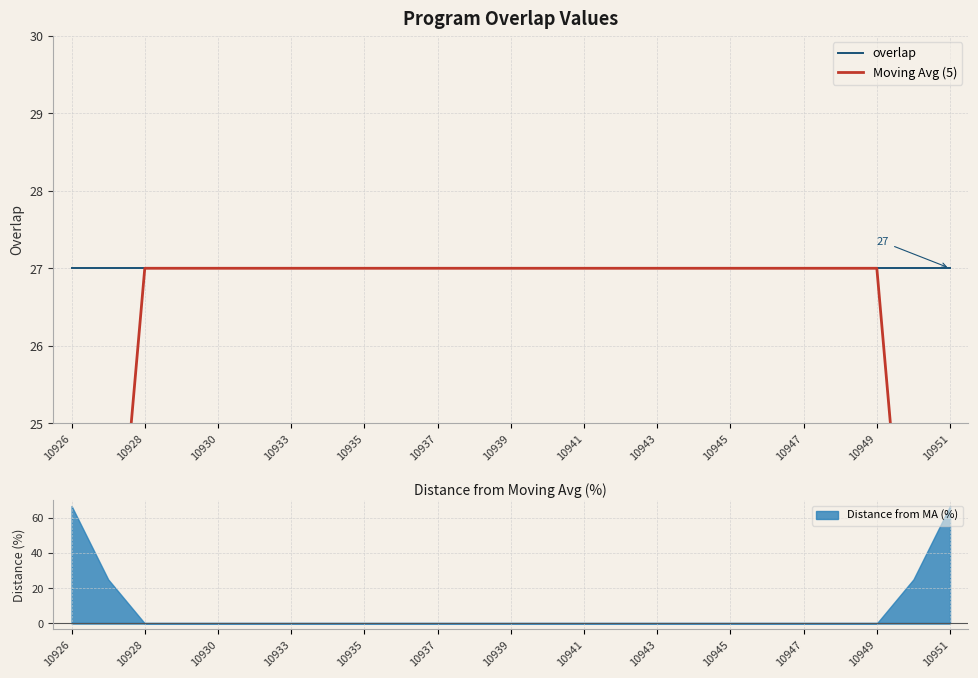

List the series in order of their peak value, highest first.

overlap, Moving Avg (5)